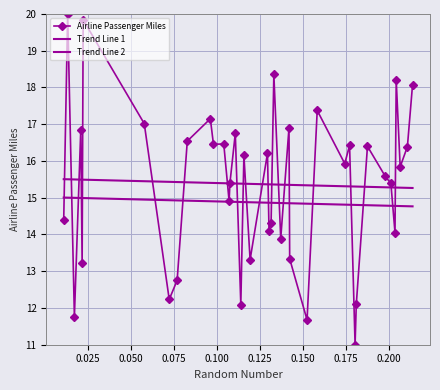

True or false: Airline Passenger Miles has more than 0 points higher than both neighbors.

True